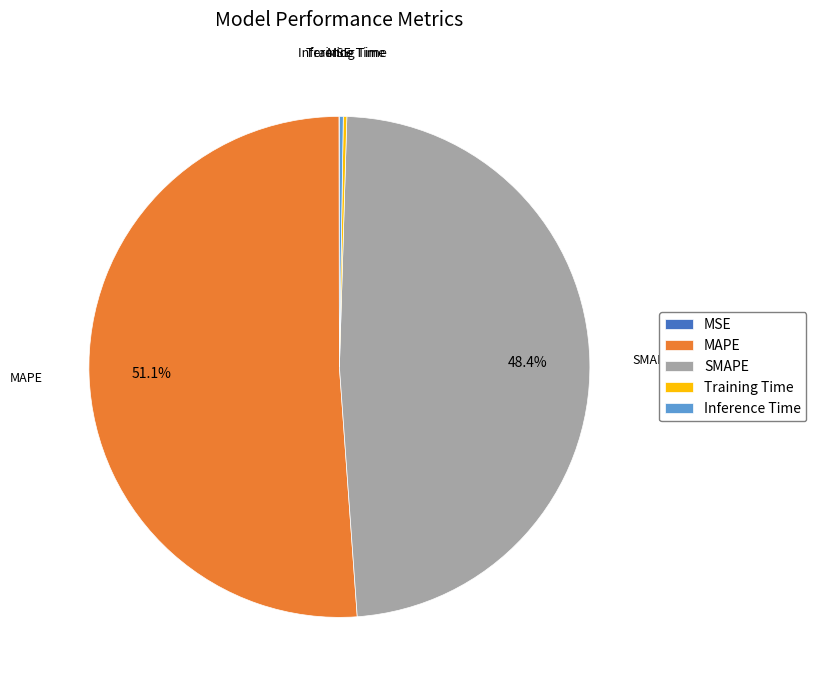

Which slice is the largest?

MAPE